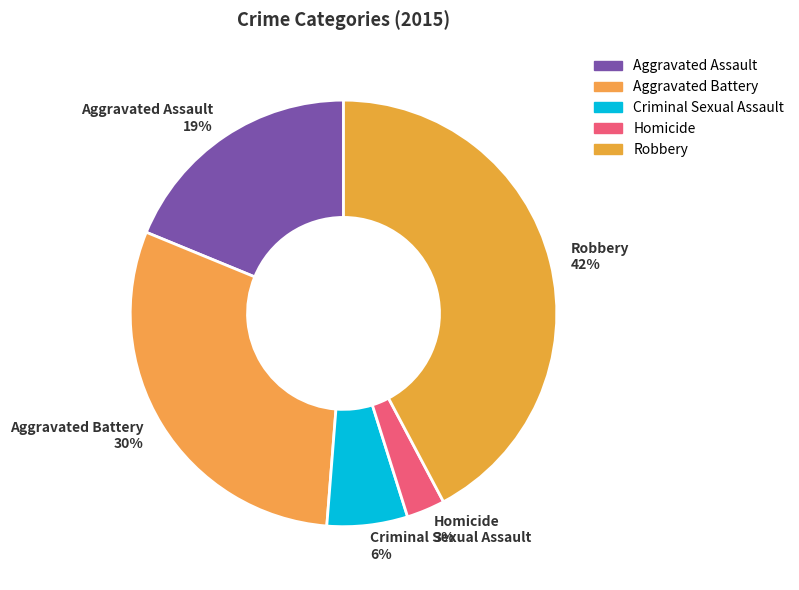

Is there a majority slice in this chart?

No